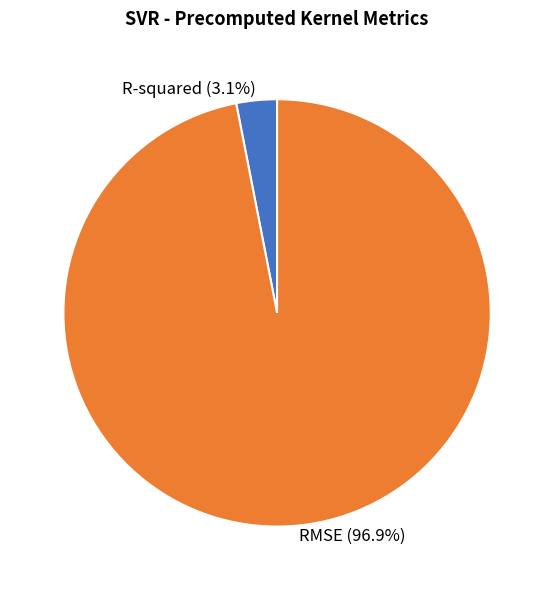

To the nearest percent, what percentage of the pie is RMSE?

97%